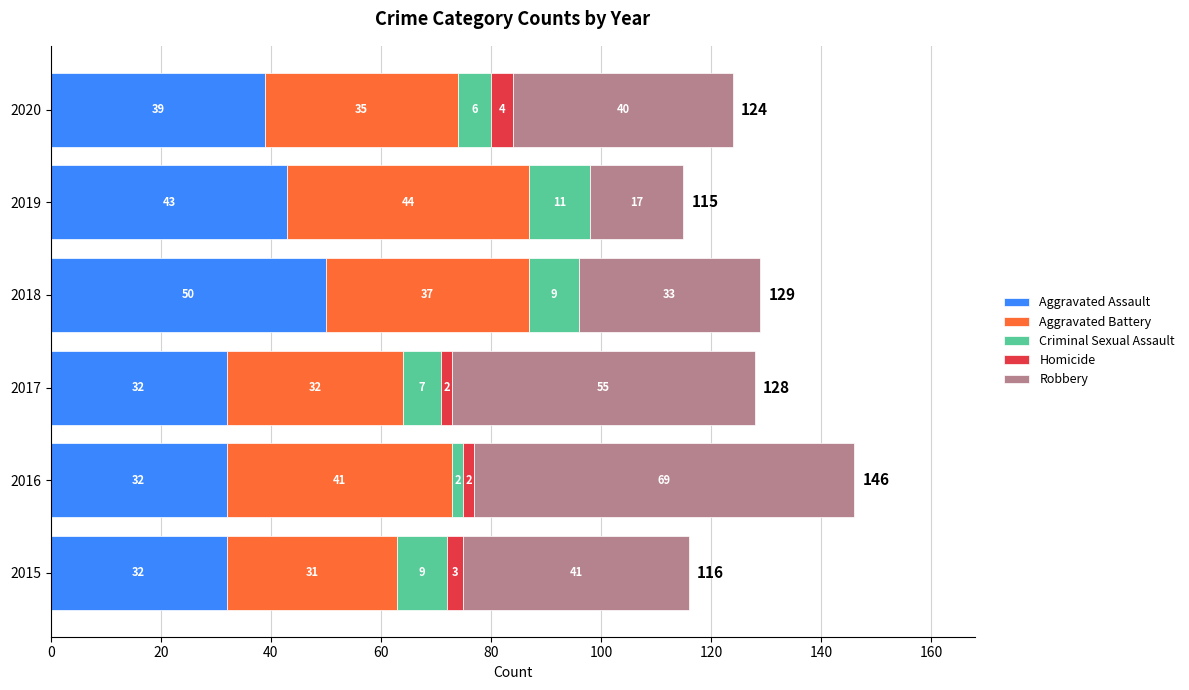

At which category is the sum across all series the highest?

2016